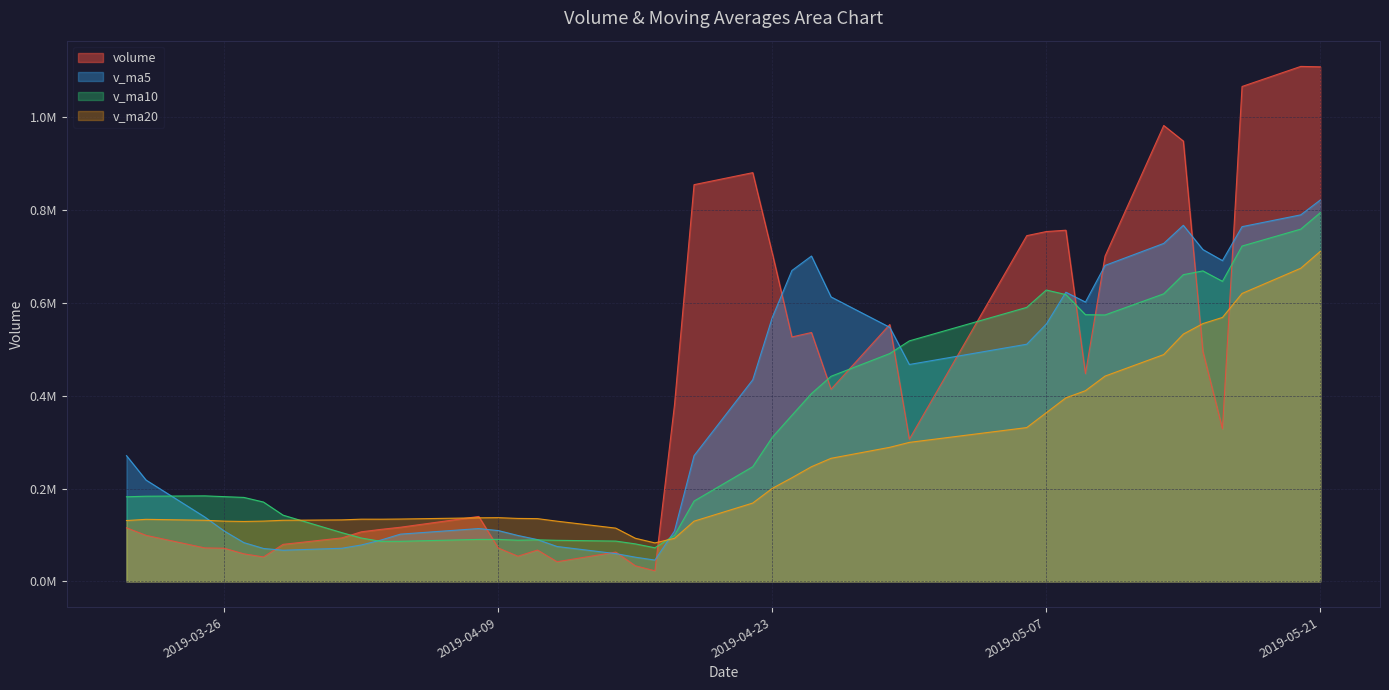

Which series has the largest total across all categories?

volume